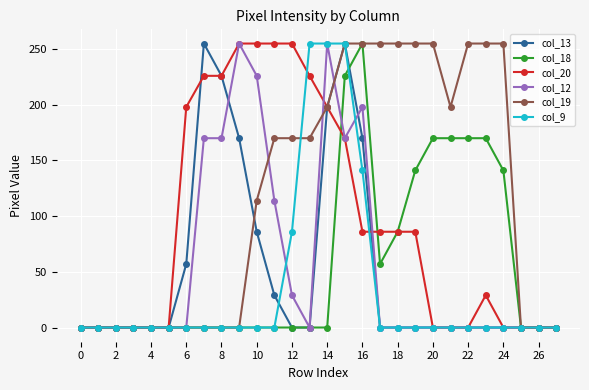

What is the maximum value shown in the chart?

255